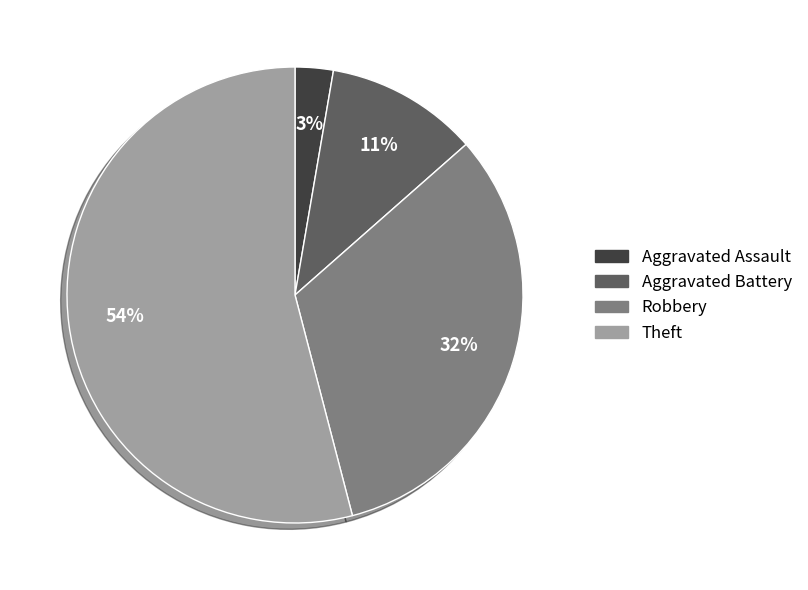

To the nearest percent, what is the combined percentage of Aggravated Assault and Robbery?

35%